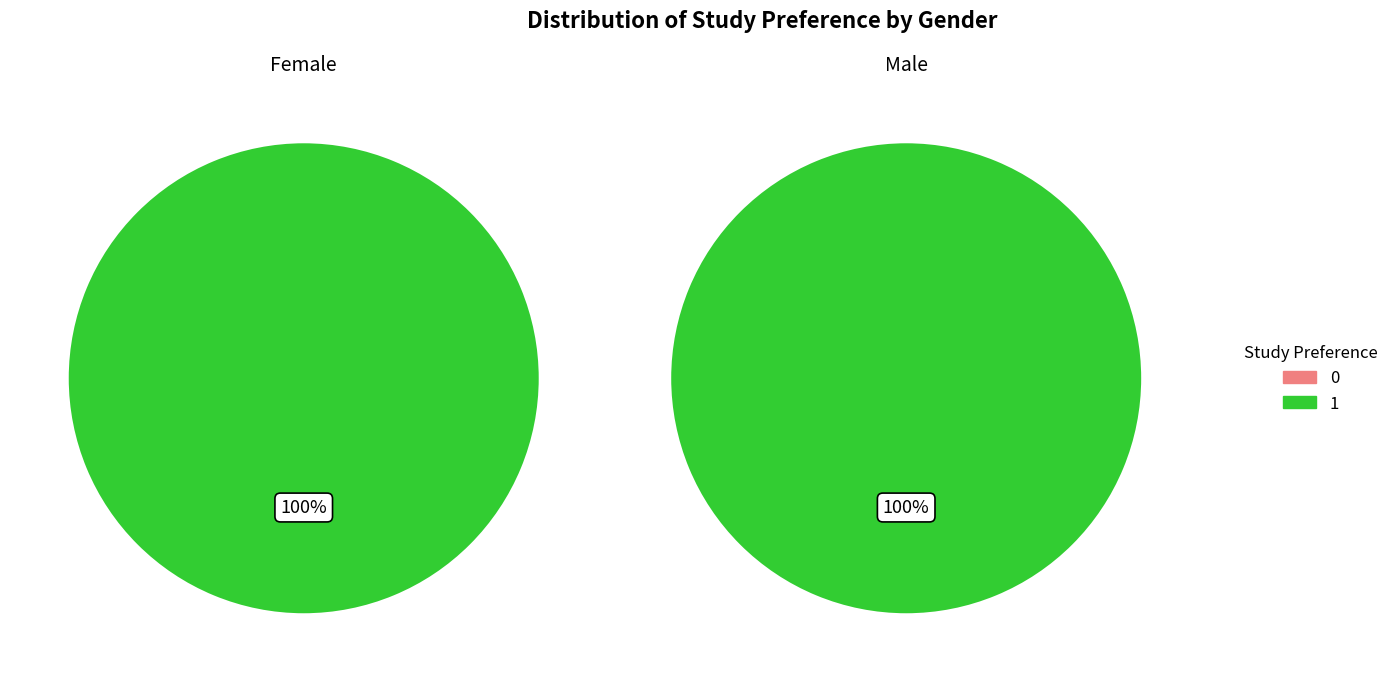

Is it true that 0 is 59% of the pie?

False